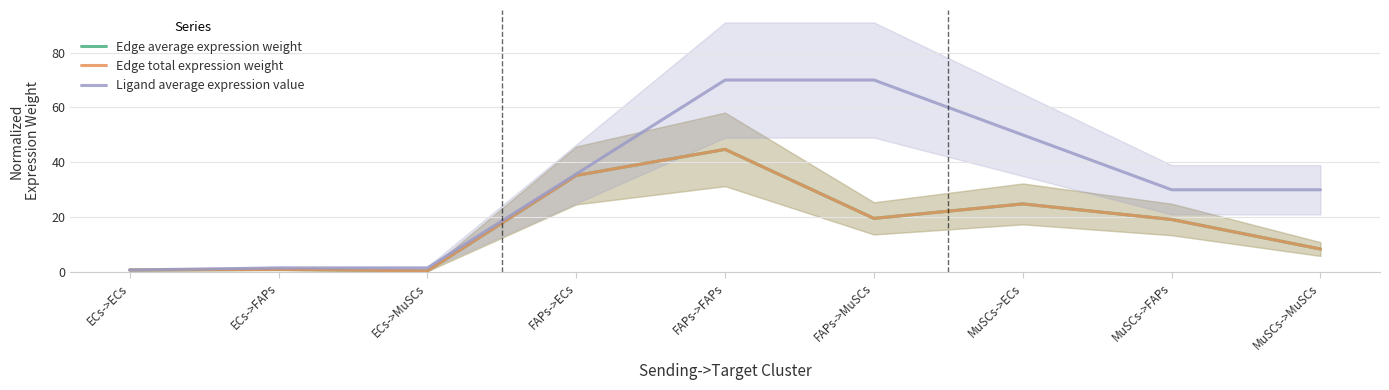

What is the average value of the Edge total expression weight series?

17.1